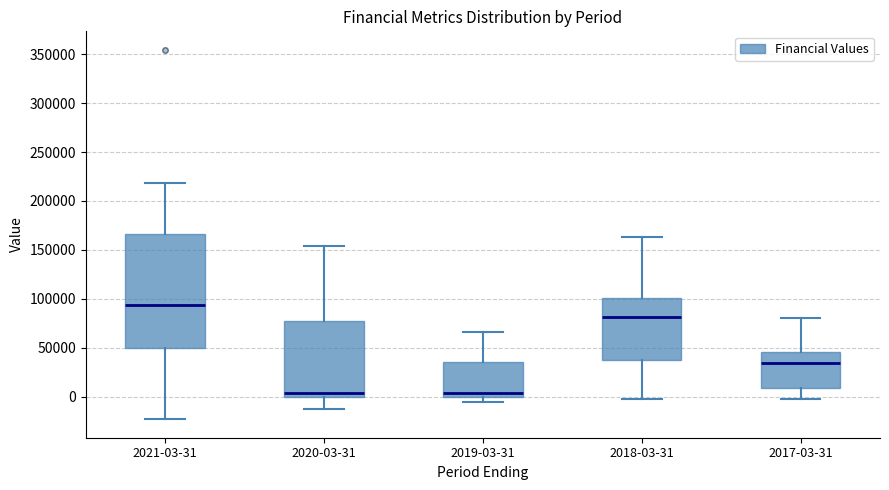

Reading left to right, read every box against the y-axis: the position of its median line, the range the box covers, and the ends of its whiskers. The values are not printed on the chart, so give them approximately, as read against the axis.

2021-03-31: median 95000, box 50000 to 165000, whiskers -25000 to 220000
2020-03-31: median 5000, box 0 to 80000, whiskers -15000 to 155000
2019-03-31: median 5000, box 0 to 35000, whiskers -5000 to 65000
2018-03-31: median 80000, box 35000 to 100000, whiskers 0 to 165000
2017-03-31: median 35000, box 10000 to 45000, whiskers -5000 to 80000